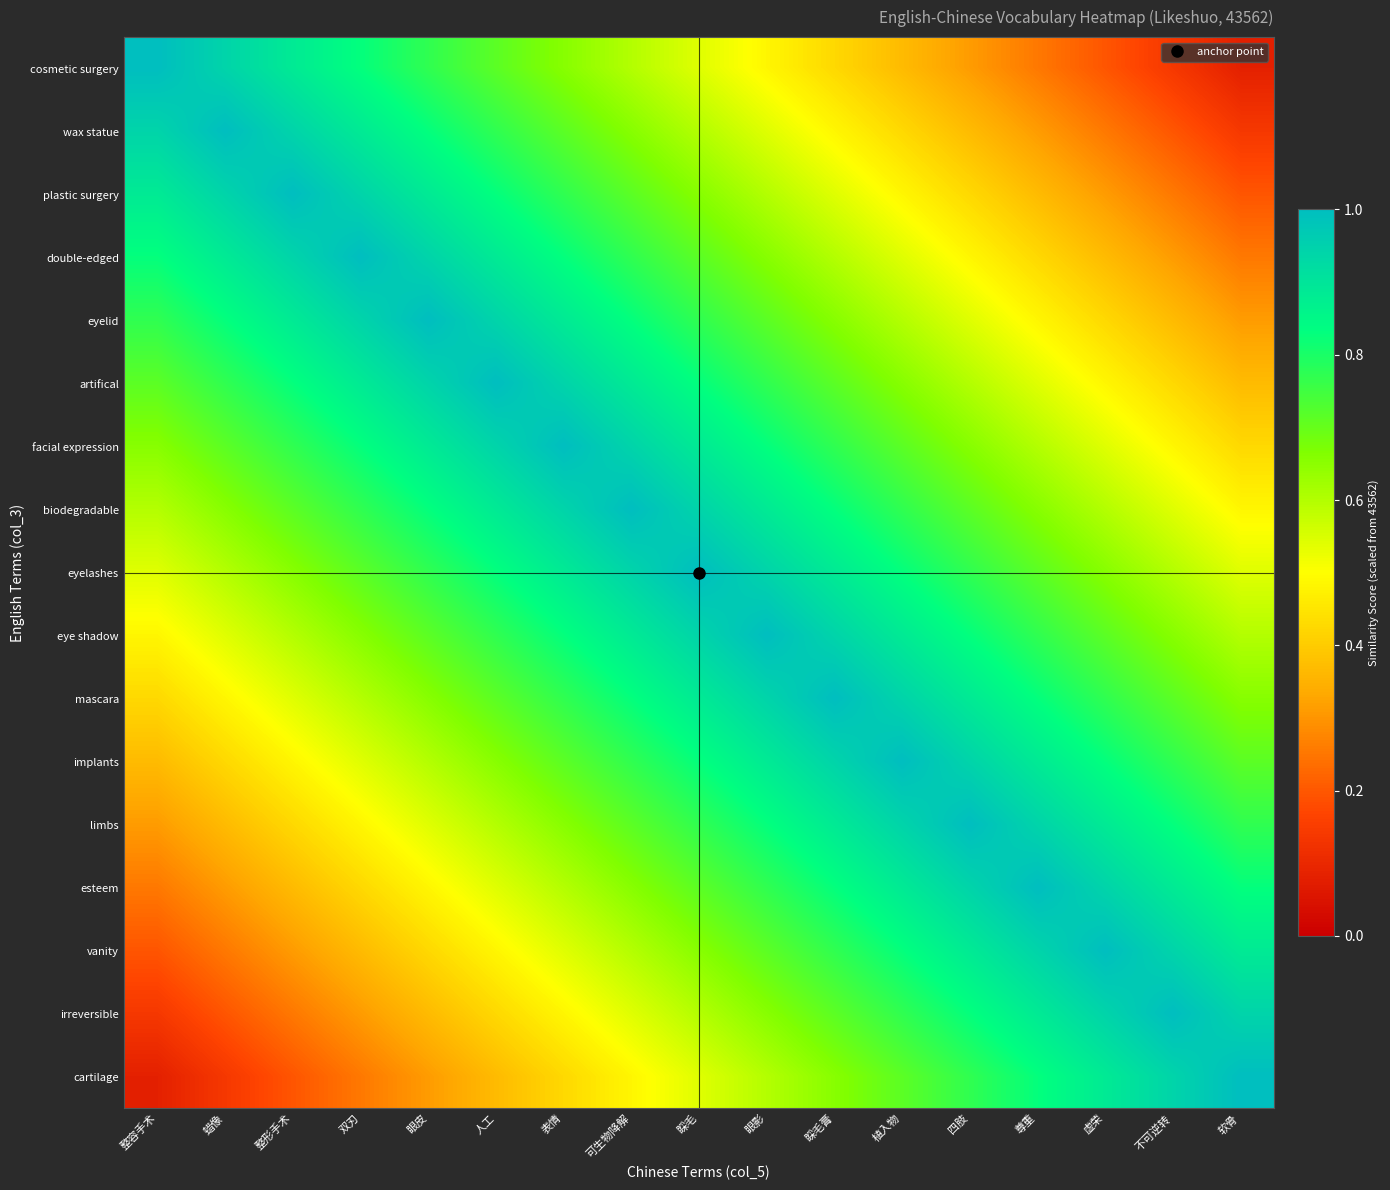

Rank the series at 不可逆转 from highest to lowest value.

irreversible, vanity, cartilage, esteem, limbs, implants, mascara, eye shadow, eyelashes, biodegradable, facial expression, artifical, eyelid, double-edged, plastic surgery, wax statue, cosmetic surgery